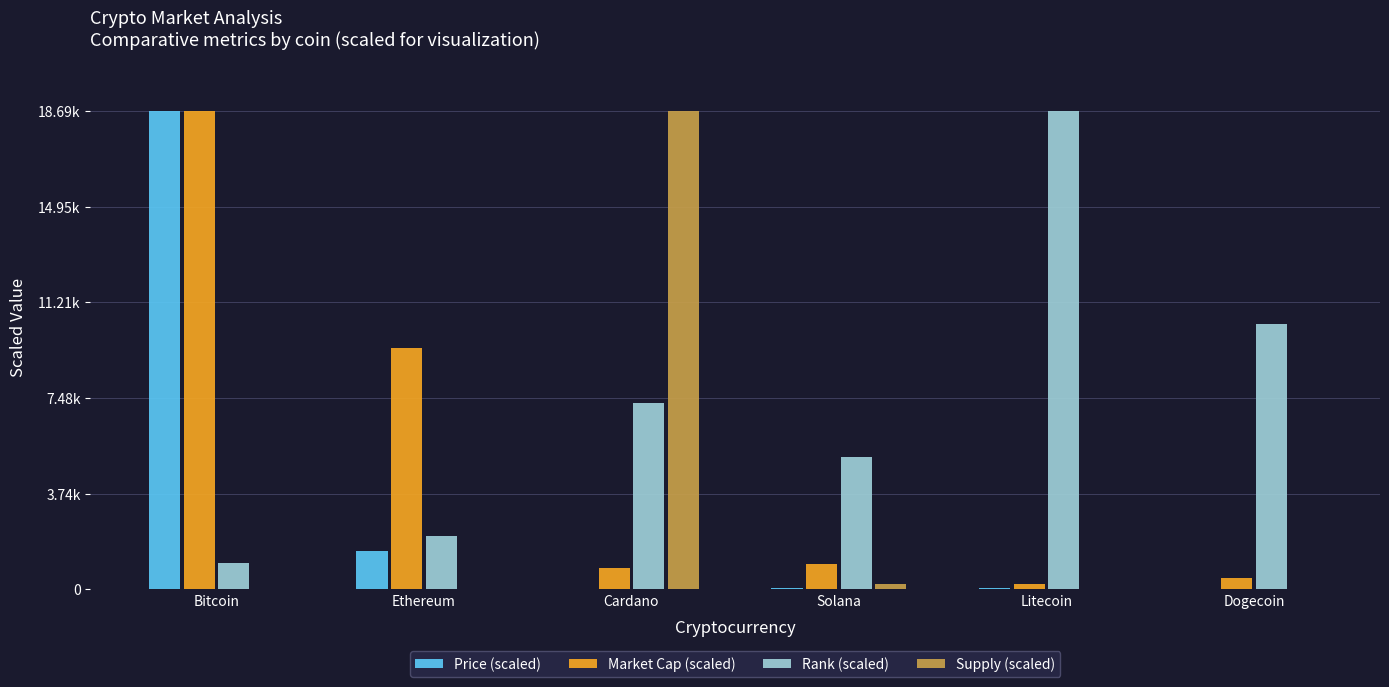

At which category does the chart reach its peak across all series?

Bitcoin